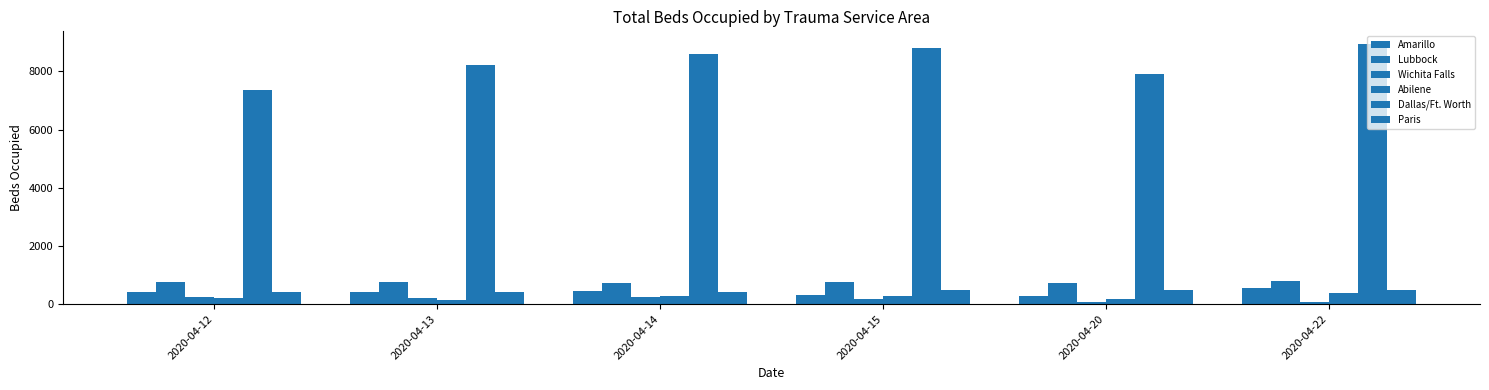

List the labels in order of Paris value, largest first.

2020-04-22, 2020-04-15, 2020-04-20, 2020-04-12, 2020-04-14, 2020-04-13